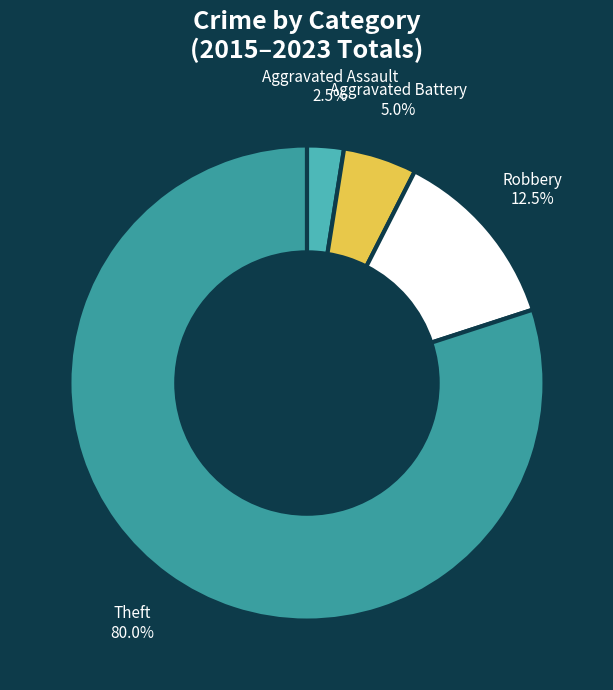

To the nearest percent, what percentage of the pie is Aggravated Battery?

5%